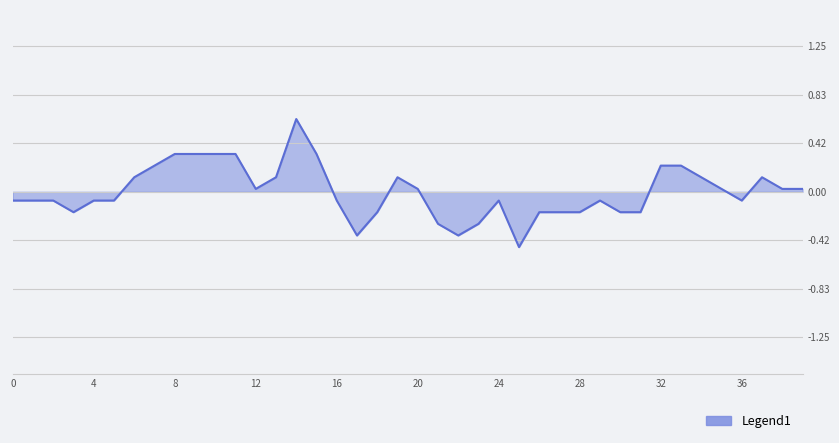

What is the maximum value shown in the chart?

0.6